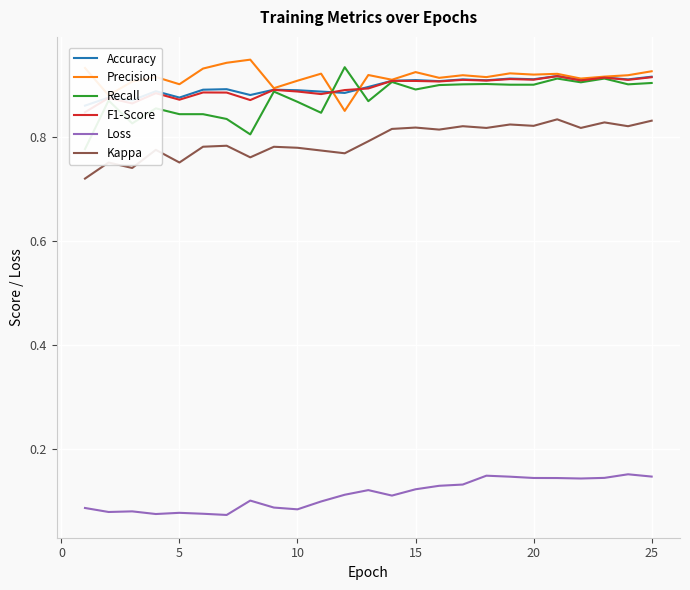

The Precision series shows 0.9 at 10. True or false?

True